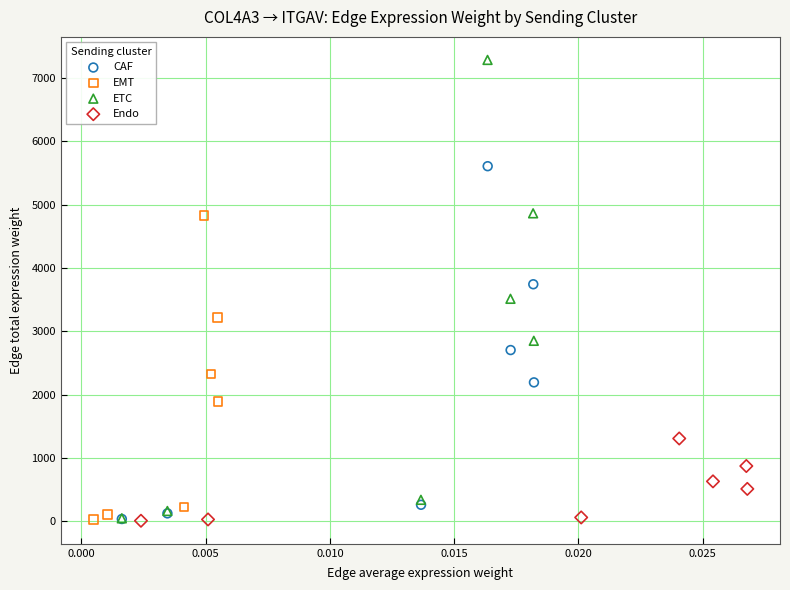

Which series reaches the maximum Y coordinate?

ETC